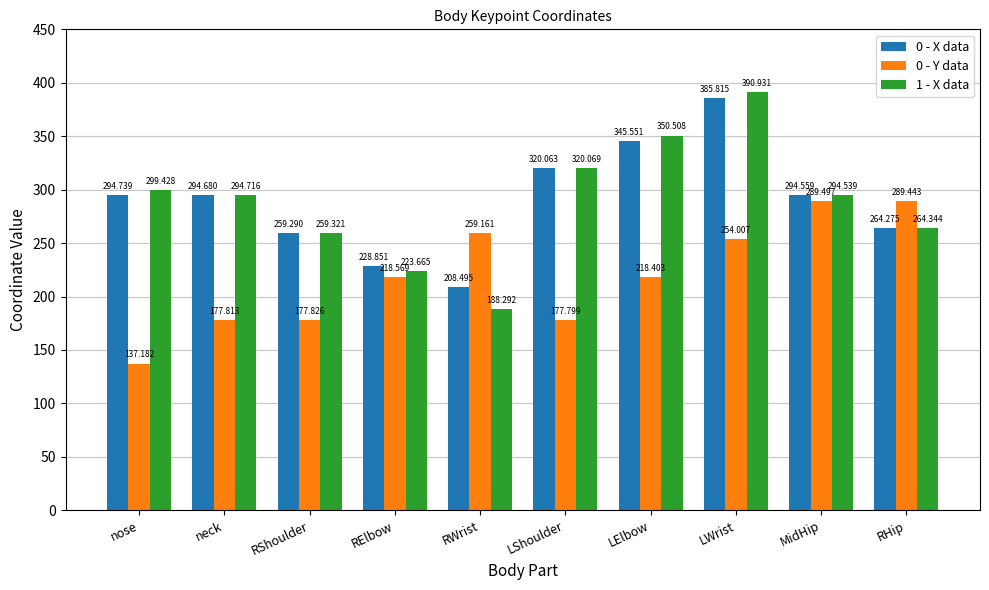

How many groups of bars are there?

10